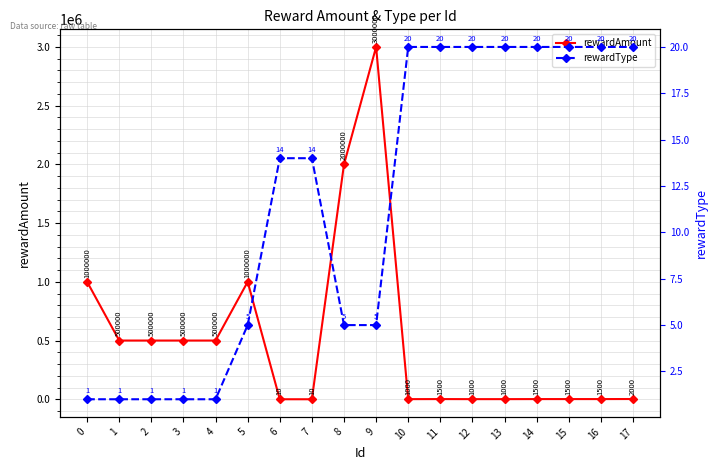

True or false: rewardAmount and rewardType cross at least once.

True